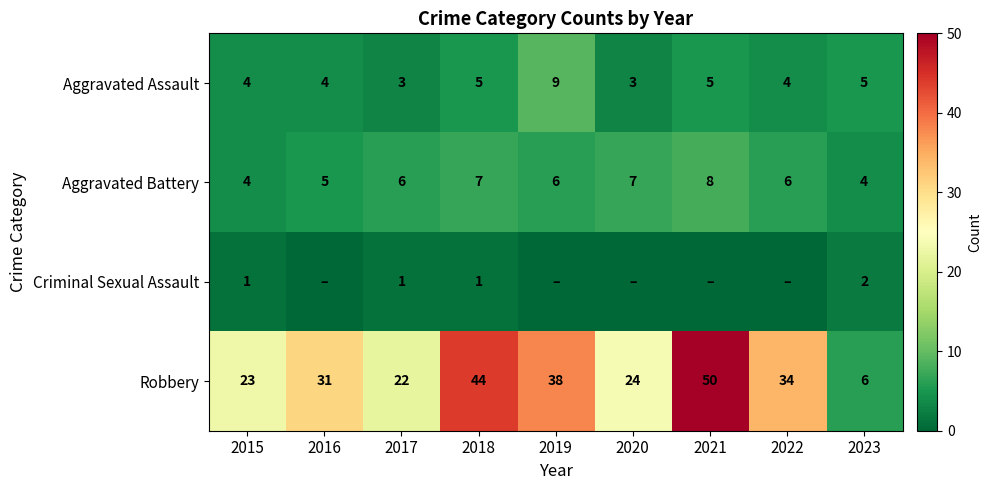

At which category does the chart reach its minimum across all series?

2016